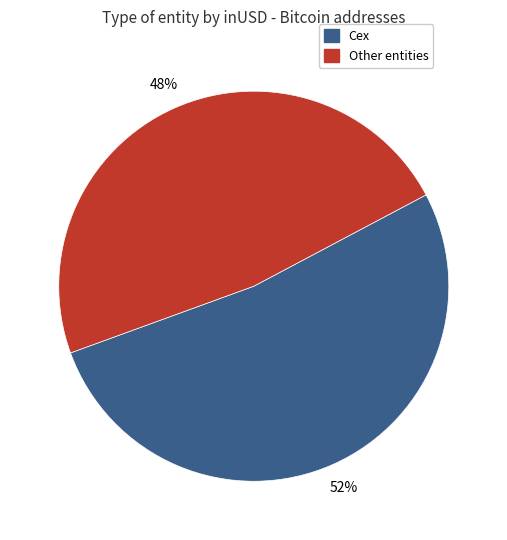

Is there a majority slice in this chart?

Yes